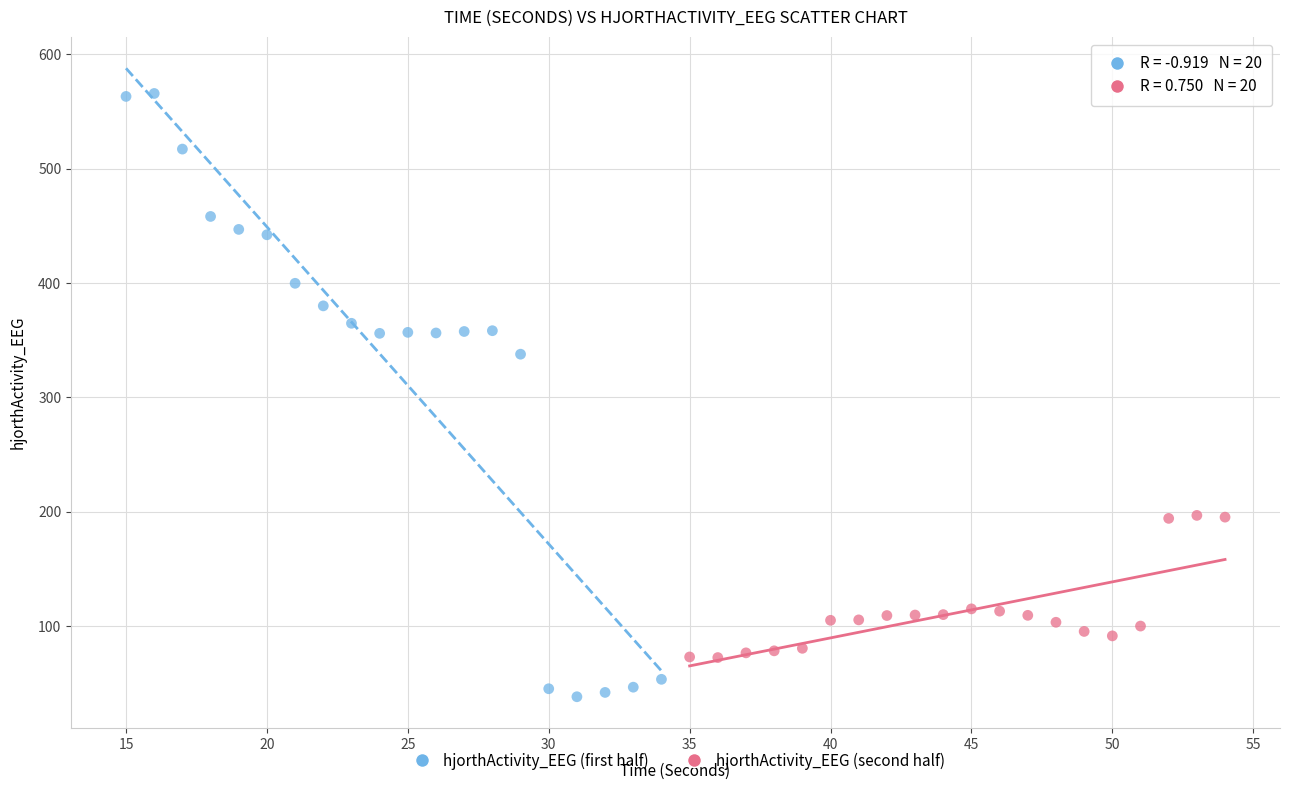

Which series reaches the minimum Y coordinate?

hjorthActivity_EEG (first half)